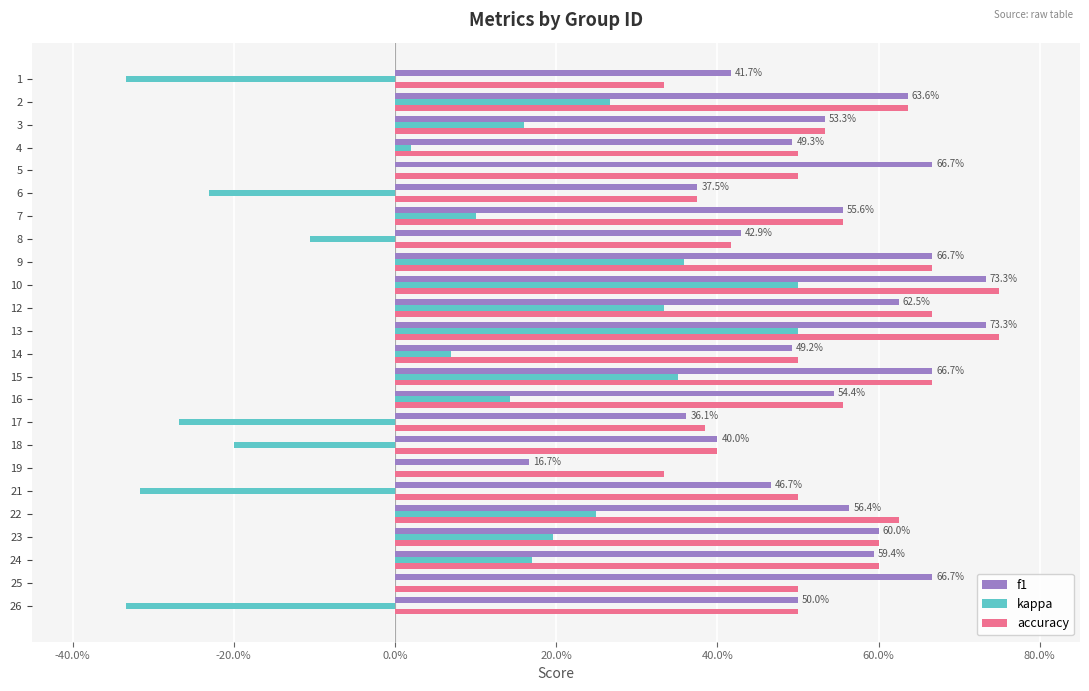

What are all the series names shown in the legend?

f1, kappa, accuracy